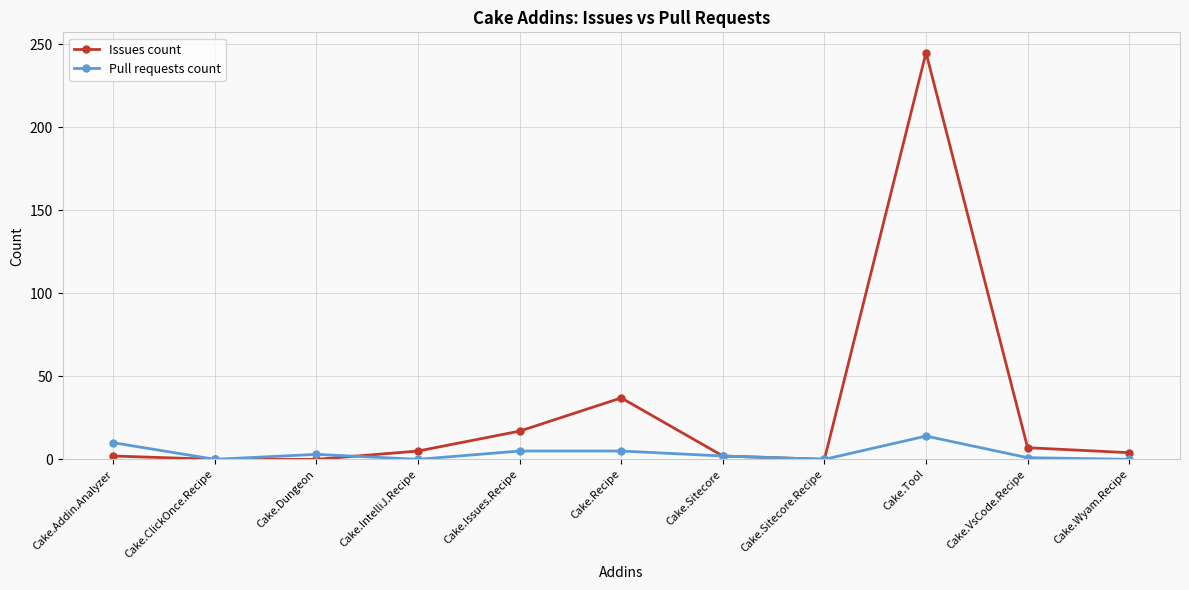

What are all the series names shown in the legend?

Issues count, Pull requests count